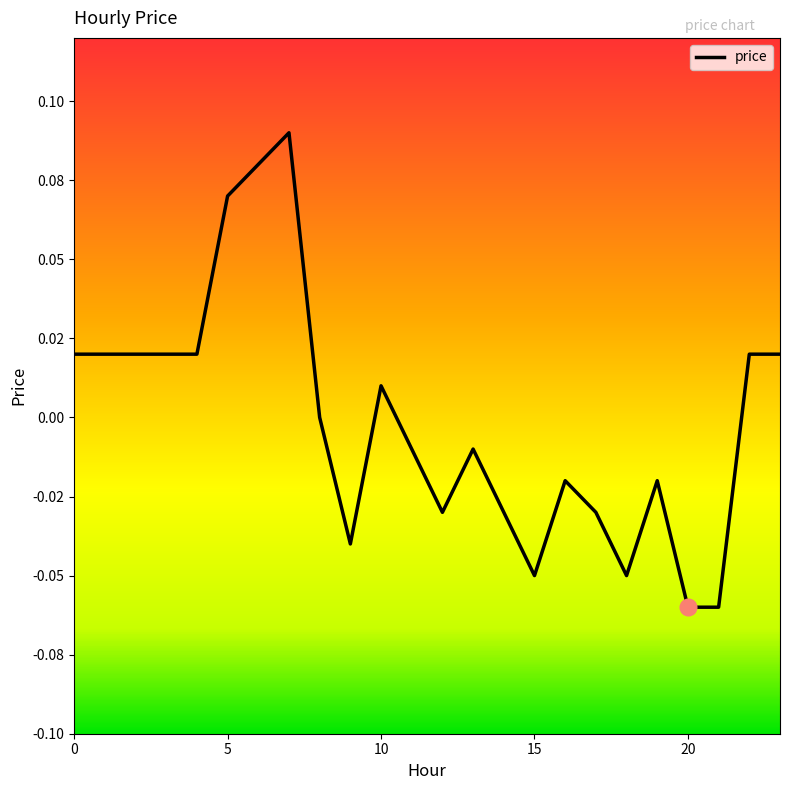

List the labels in order of value, largest first.

7, 6, 5, 0, 1, 2, 3, 4, 22, 23, 10, 8, 11, 13, 16, 19, 12, 14, 17, 9, 15, 18, 20, 21